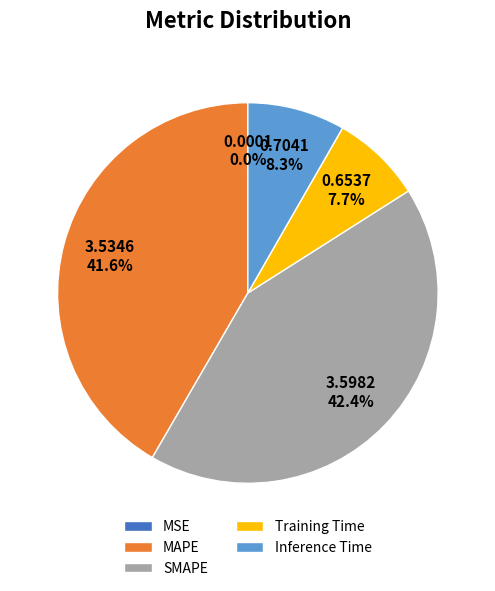

Is there a majority slice in this chart?

No